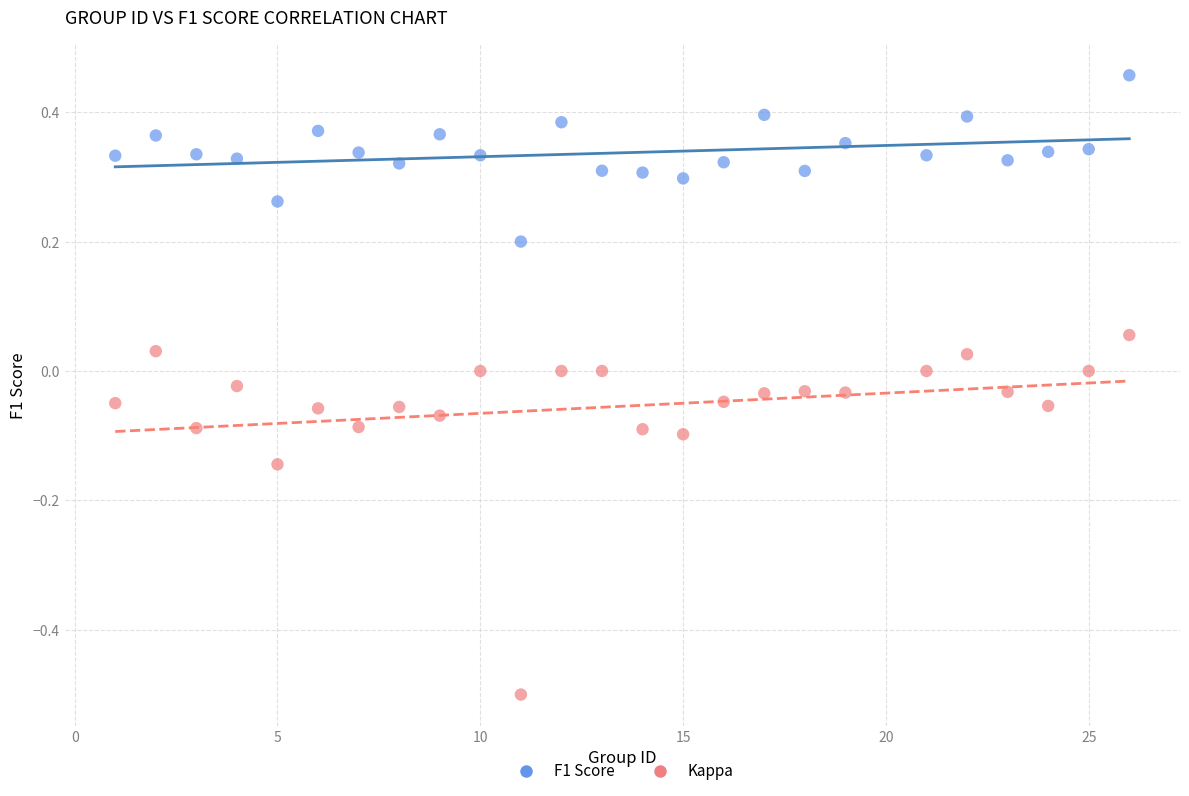

Across all data points, what is the range of Y values (max minus min)?

1.0